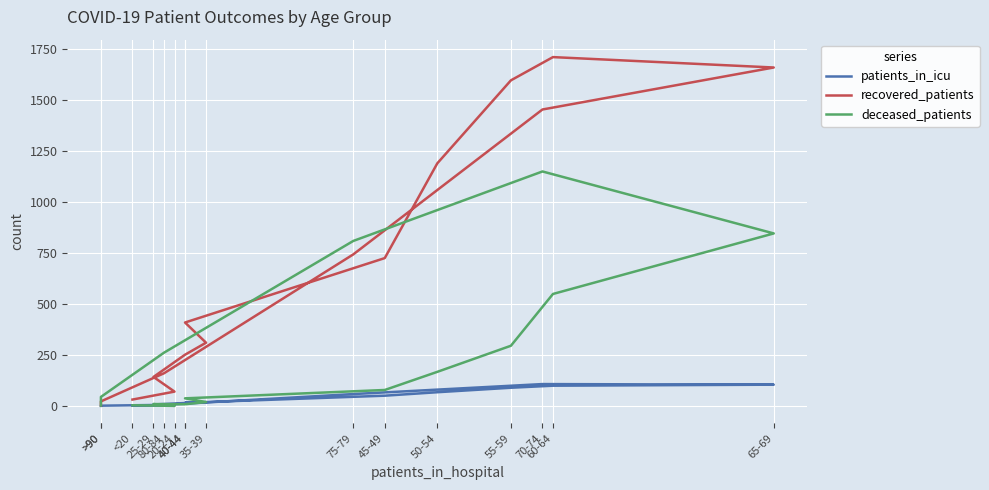

What is the difference between the maximum and minimum values in the deceased_patients series?

1150